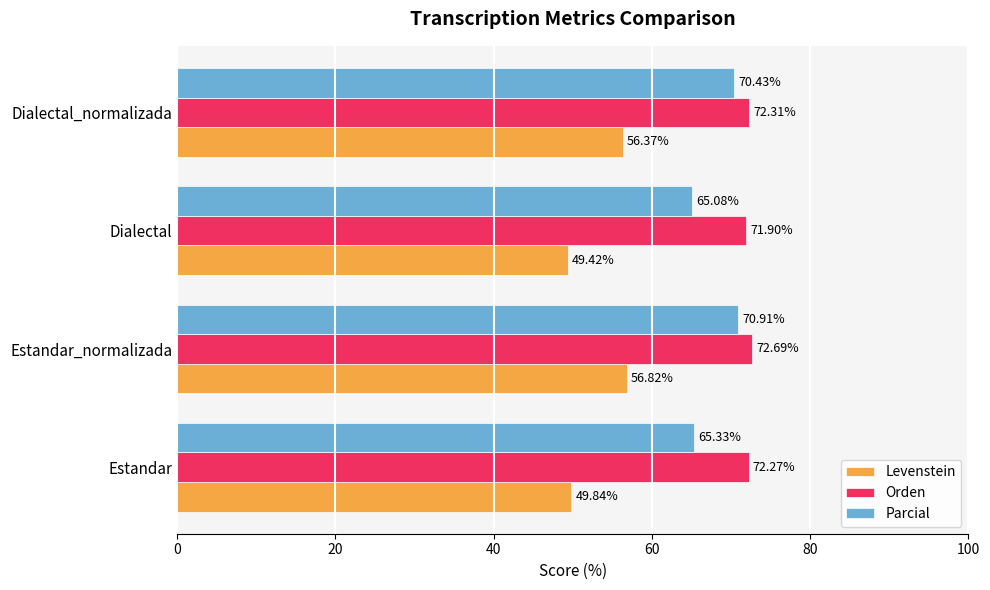

Which label corresponds to the largest value in the chart?

Estandar_normalizada